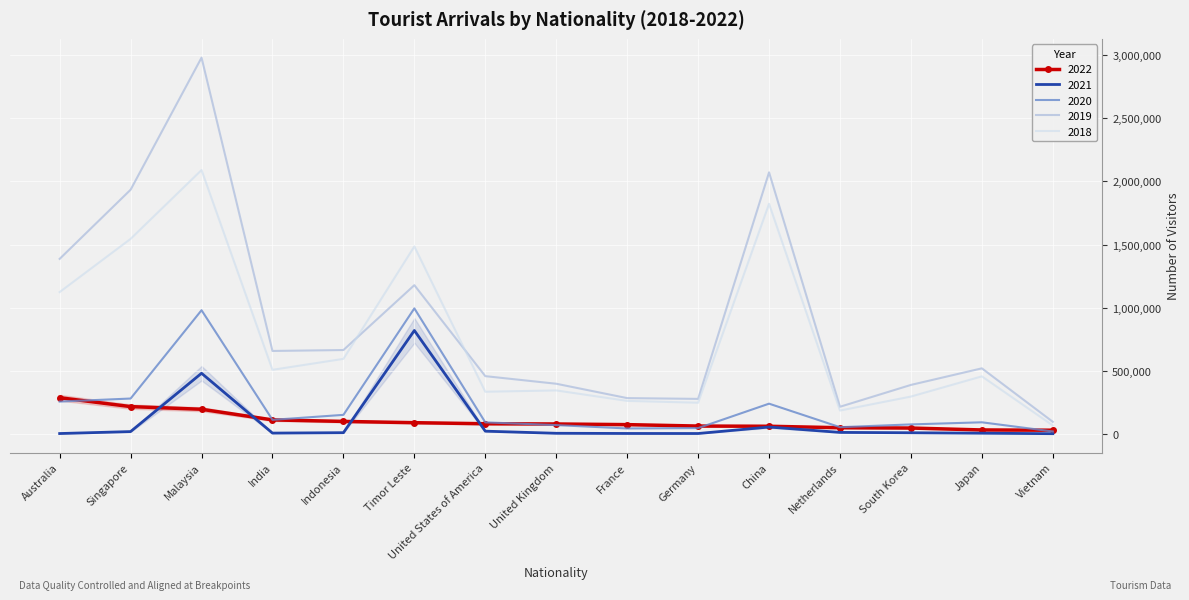

Which series changed the most between Malaysia and United Kingdom?

2019